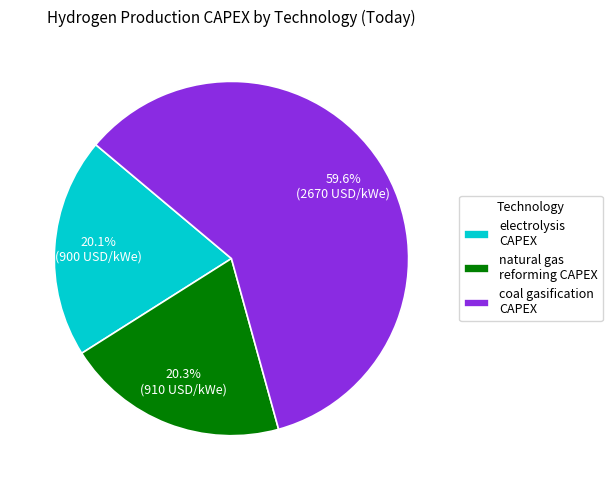

Which slice is the largest?

coal gasification CAPEX